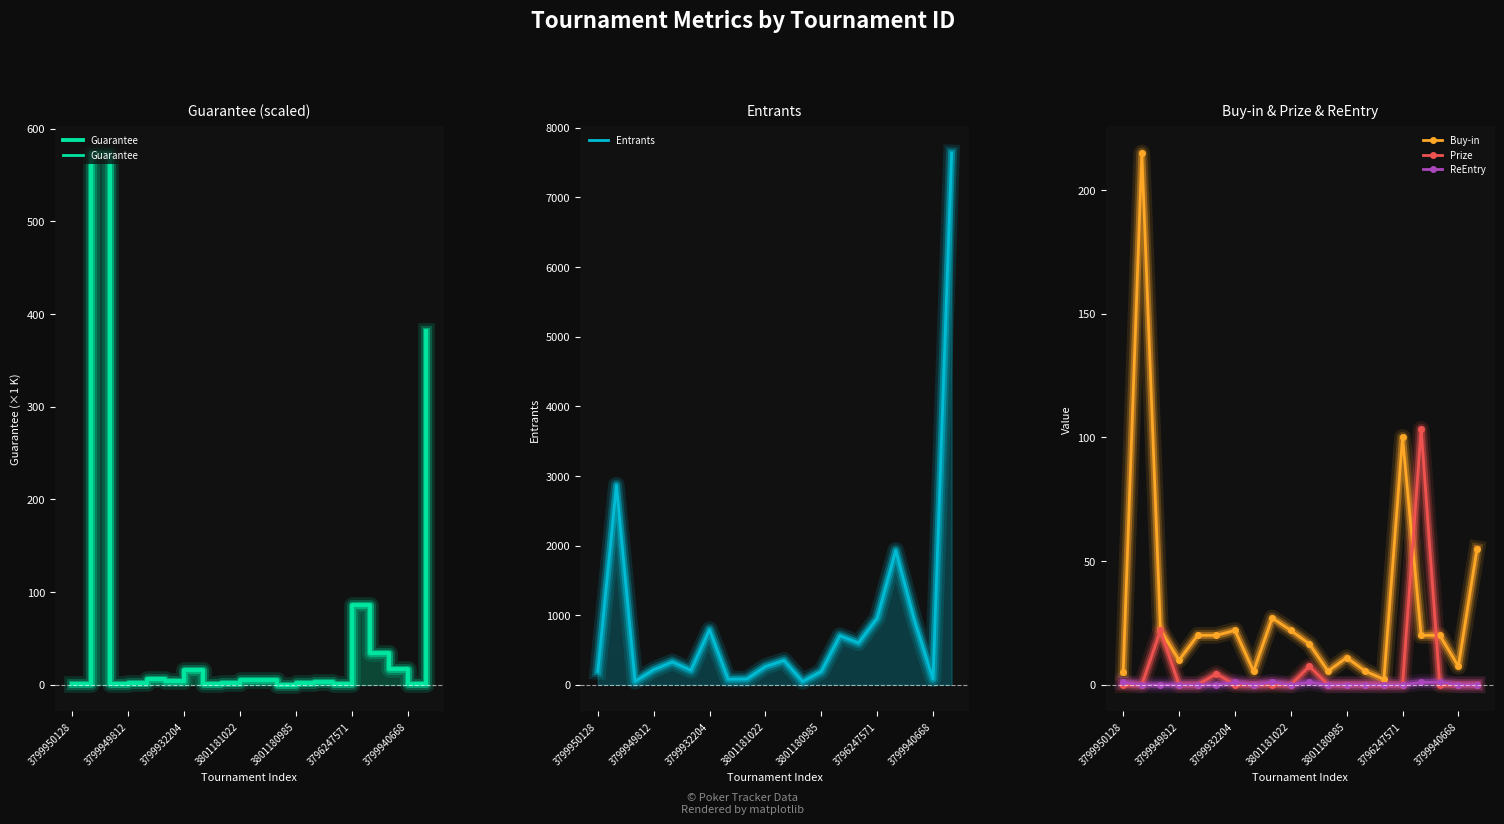

List the series in order of their peak value, lowest first.

ReEntry, Prize, Buy-in, Guarantee, Entrants